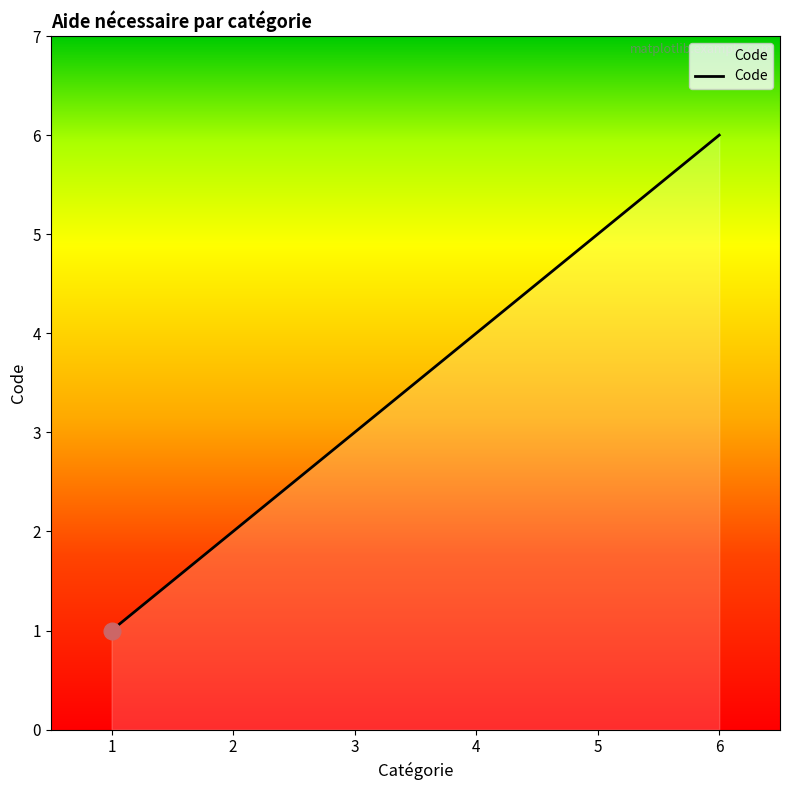

List the labels in order of value, largest first.

6, 5, 4, 3, 2, 1